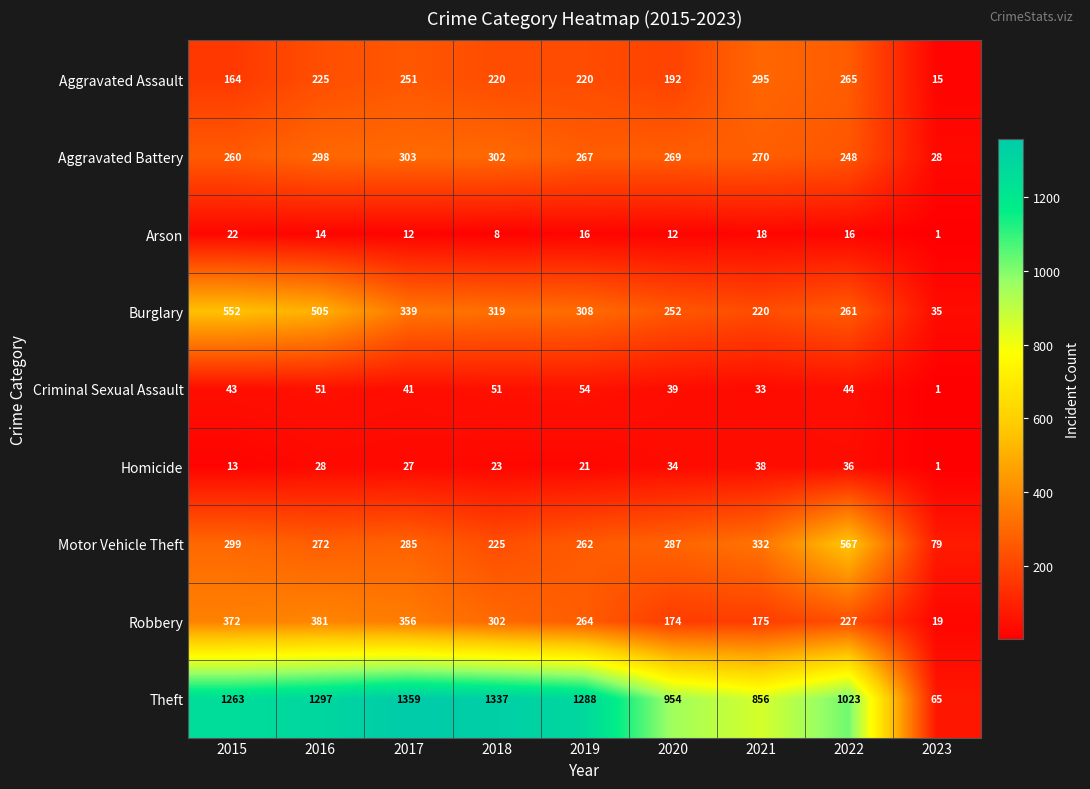

Where does the Aggravated Battery series first go above 269?

2016